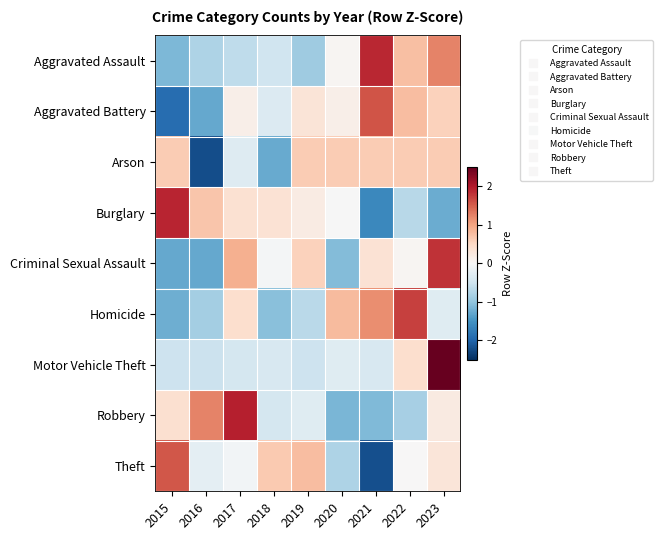

Reading left to right, list all the values displayed in this chart.

Aggravated Assault: 2015=-1.1	2016=-0.8	2017=-0.6	2018=-0.5	2019=-0.9	2020=0.0	2021=1.9	2022=0.8	2023=1.2
Aggravated Battery: 2015=-1.9	2016=-1.3	2017=0.1	2018=-0.3	2019=0.3	2020=0.1	2021=1.6	2022=0.8	2023=0.6
Arson: 2015=0.6	2016=-2.2	2017=-0.3	2018=-1.3	2019=0.6	2020=0.6	2021=0.6	2022=0.6	2023=0.6
Burglary: 2015=1.9	2016=0.7	2017=0.4	2018=0.4	2019=0.2	2020=-0.0	2021=-1.6	2022=-0.7	2023=-1.2
Criminal Sexual Assault: 2015=-1.3	2016=-1.3	2017=0.9	2018=-0.0	2019=0.6	2020=-1.1	2021=0.4	2022=0.1	2023=1.8
Homicide: 2015=-1.2	2016=-0.9	2017=0.4	2018=-1.0	2019=-0.7	2020=0.8	2021=1.2	2022=1.7	2023=-0.3
Motor Vehicle Theft: 2015=-0.5	2016=-0.5	2017=-0.4	2018=-0.4	2019=-0.5	2020=-0.3	2021=-0.4	2022=0.4	2023=2.7
Robbery: 2015=0.4	2016=1.2	2017=1.9	2018=-0.4	2019=-0.3	2020=-1.1	2021=-1.1	2022=-0.8	2023=0.2
Theft: 2015=1.5	2016=-0.3	2017=-0.1	2018=0.7	2019=0.8	2020=-0.8	2021=-2.2	2022=0.0	2023=0.3